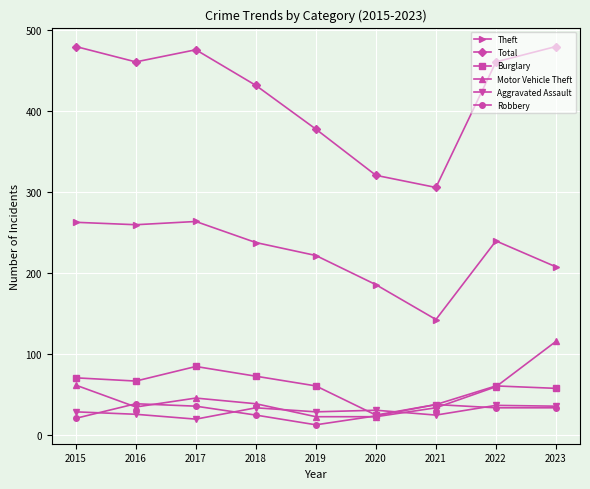

What are all the series names shown in the legend?

Theft, Total, Burglary, Motor Vehicle Theft, Aggravated Assault, Robbery